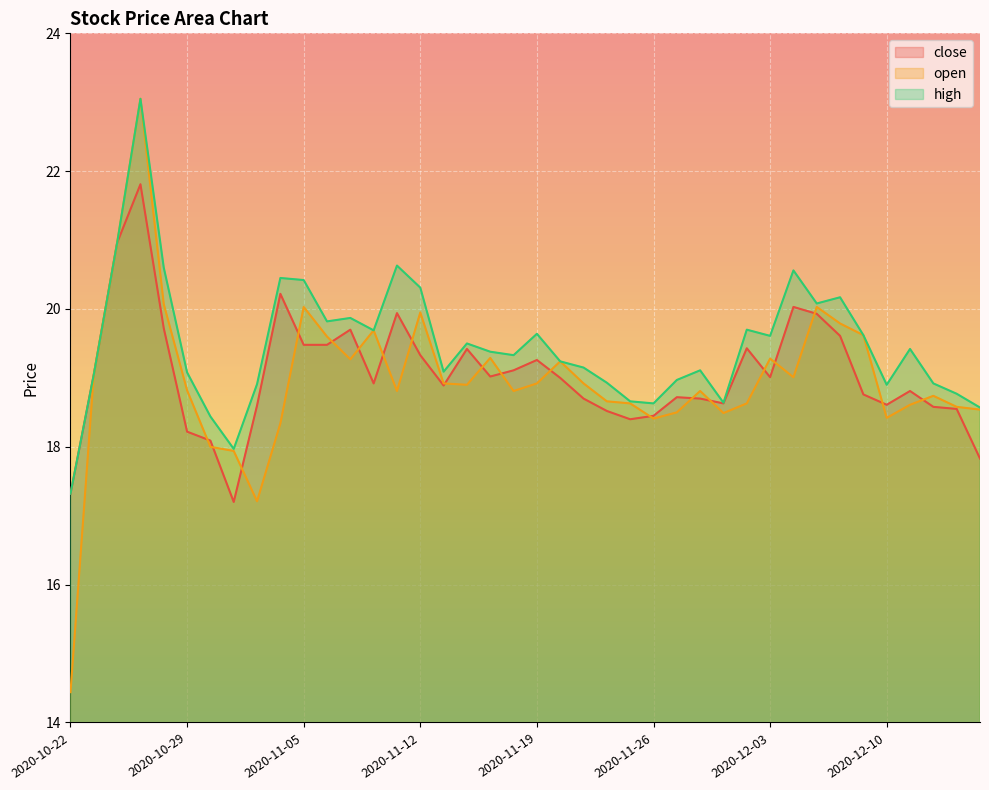

Which series has the largest total across all categories?

high